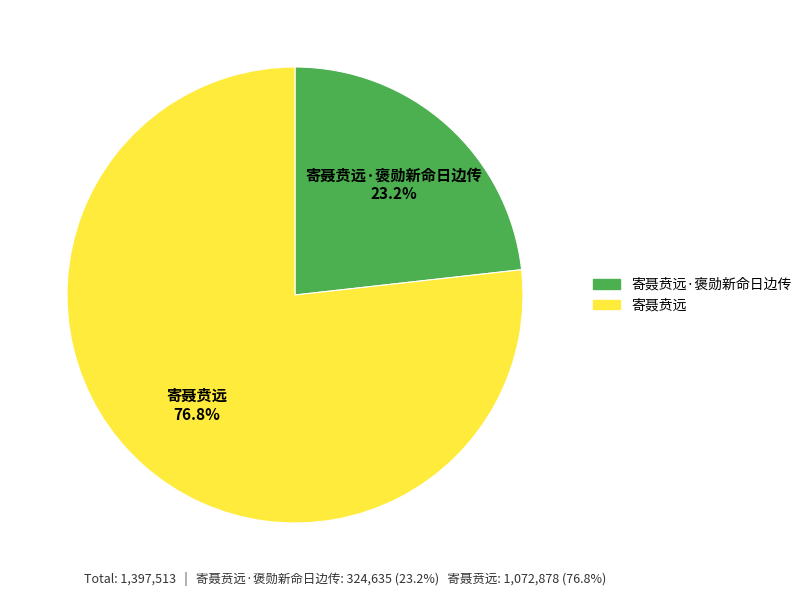

True or false: 寄聂贲远·褒勋新命日边传 accounts for 14% of the total.

False